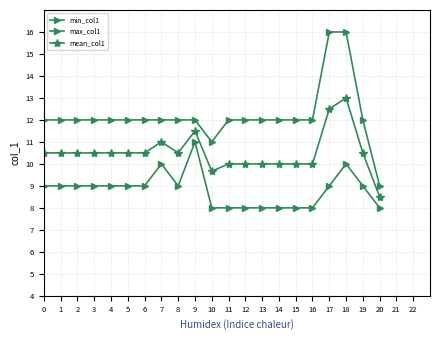

Which series has the largest total across all categories?

max_col1